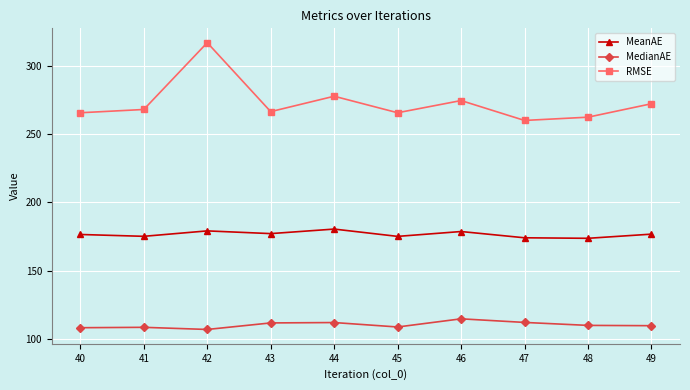

The value of MeanAE at 47 is 254.1. True or false?

False